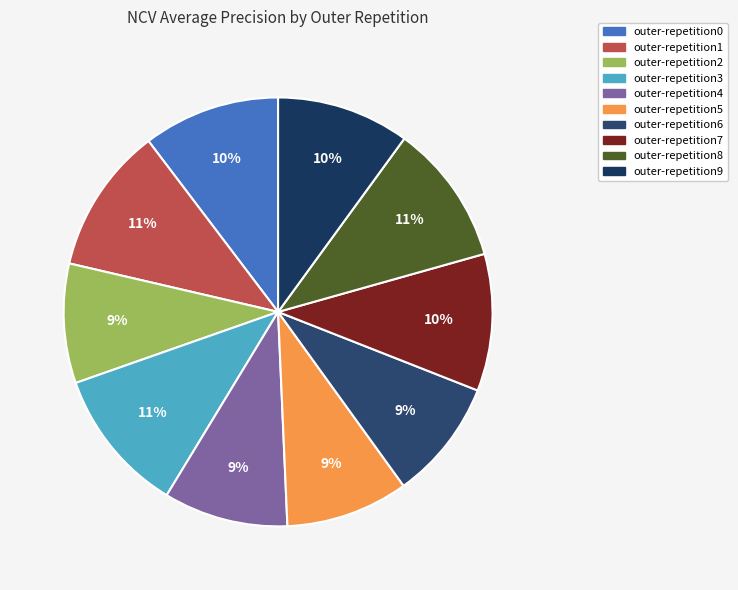

Count the number of slices in the pie.

10